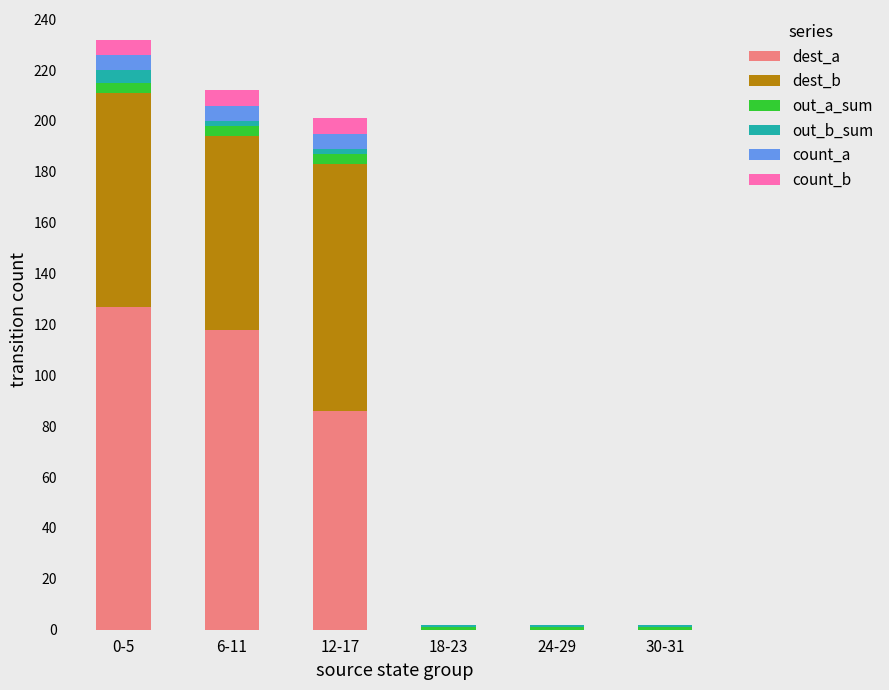

What is the maximum value for dest_a?

127